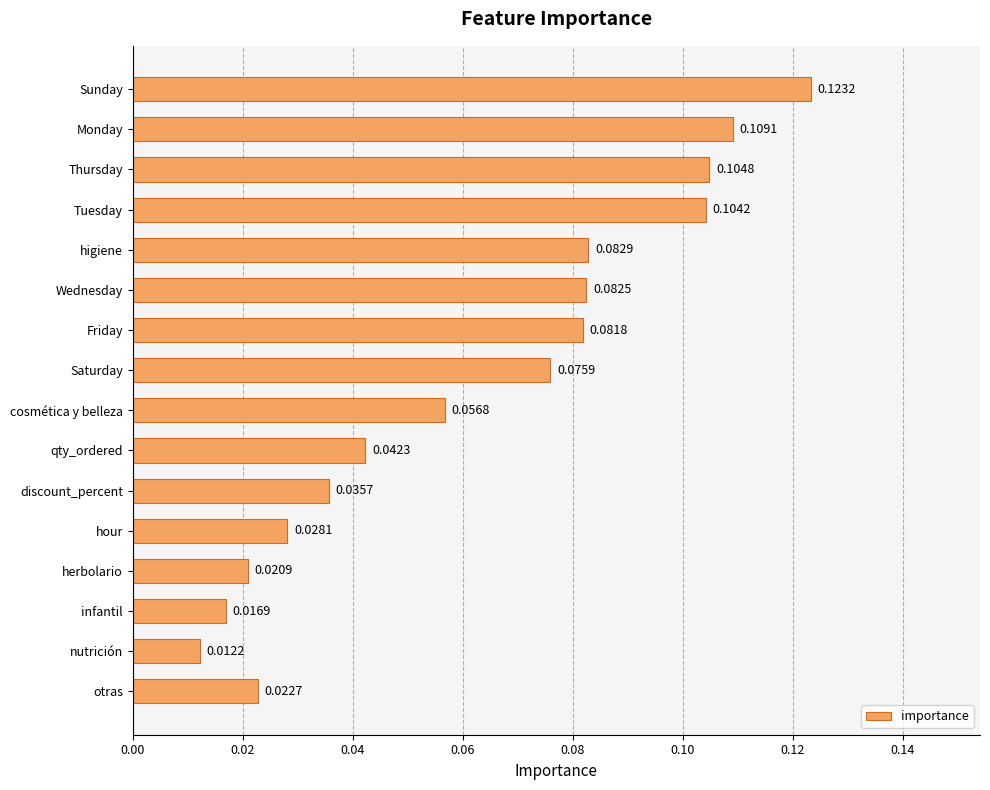

Count the number of categories in the chart.

16